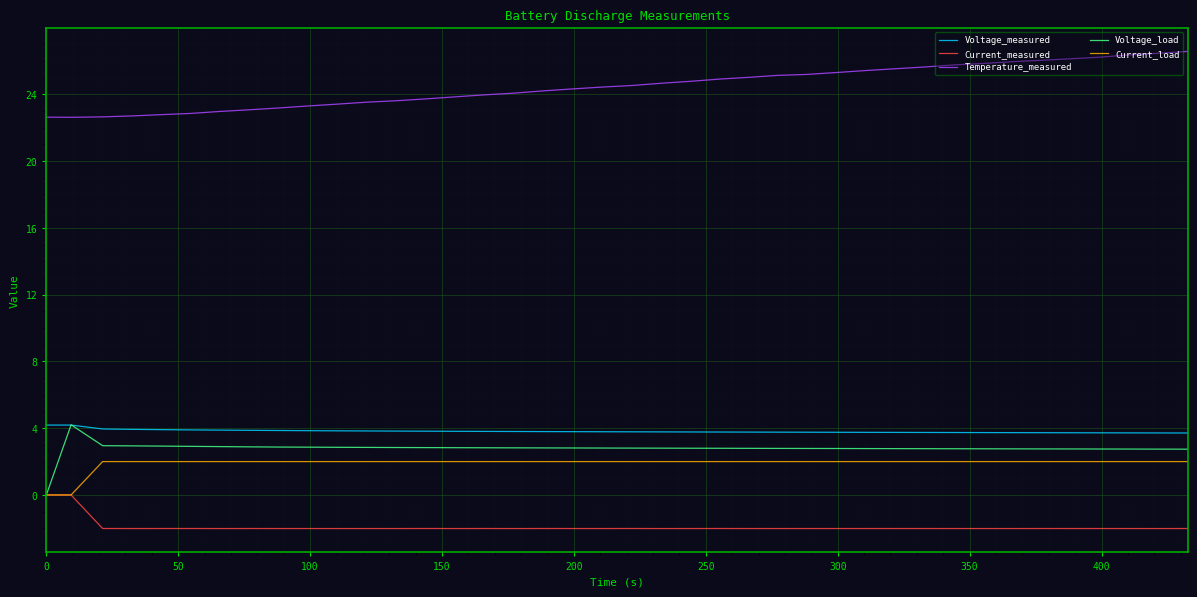

Which series has the largest total across all categories?

Temperature_measured